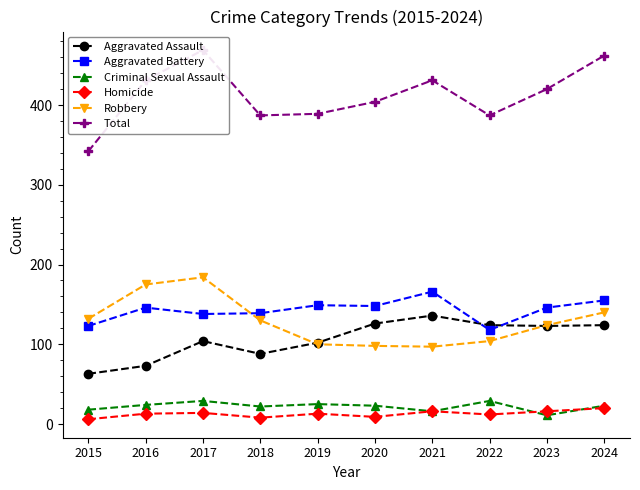

What is the total value across all series at 2020?

808